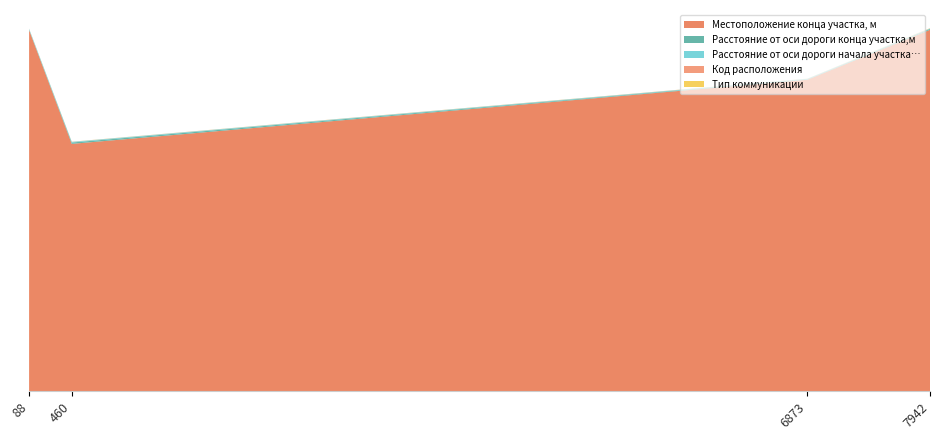

Reading left to right, transcribe all the data shown in this chart.

Местоположение конца участка, м: 8176	5600	7051	8181
Расстояние от оси дороги конца участка,м: 7	30	10	20
Расстояние от оси дороги начала участка…: 20	15	10	10
Код расположения: 1	2	2	2
Тип коммуникации: 2	2	2	5